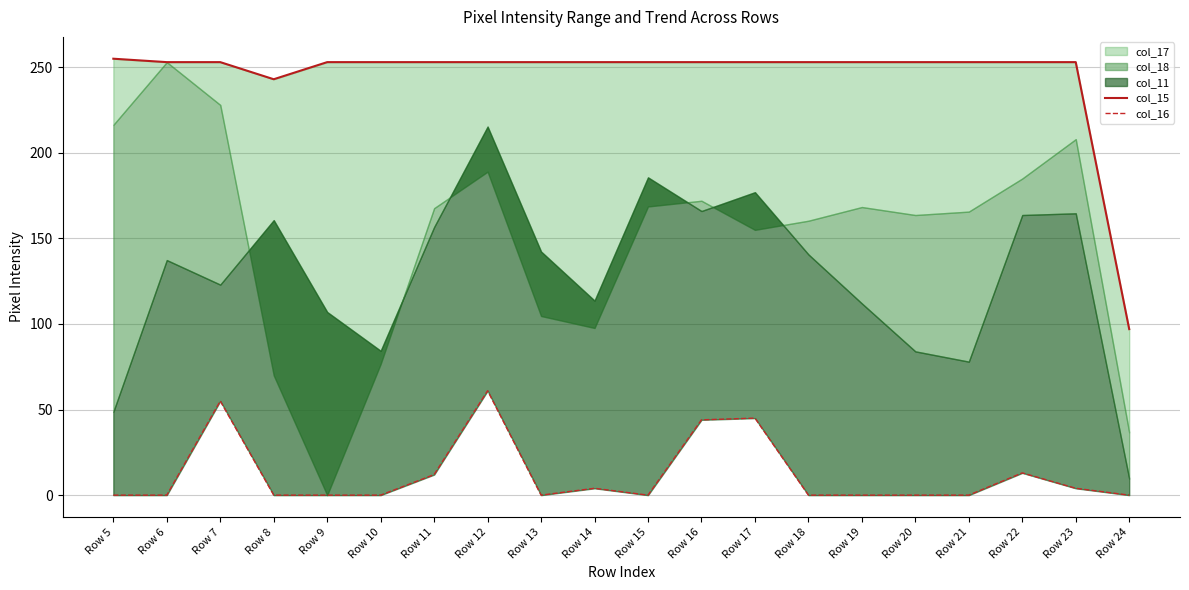

True or false: col_15 and col_16 cross at least once.

False